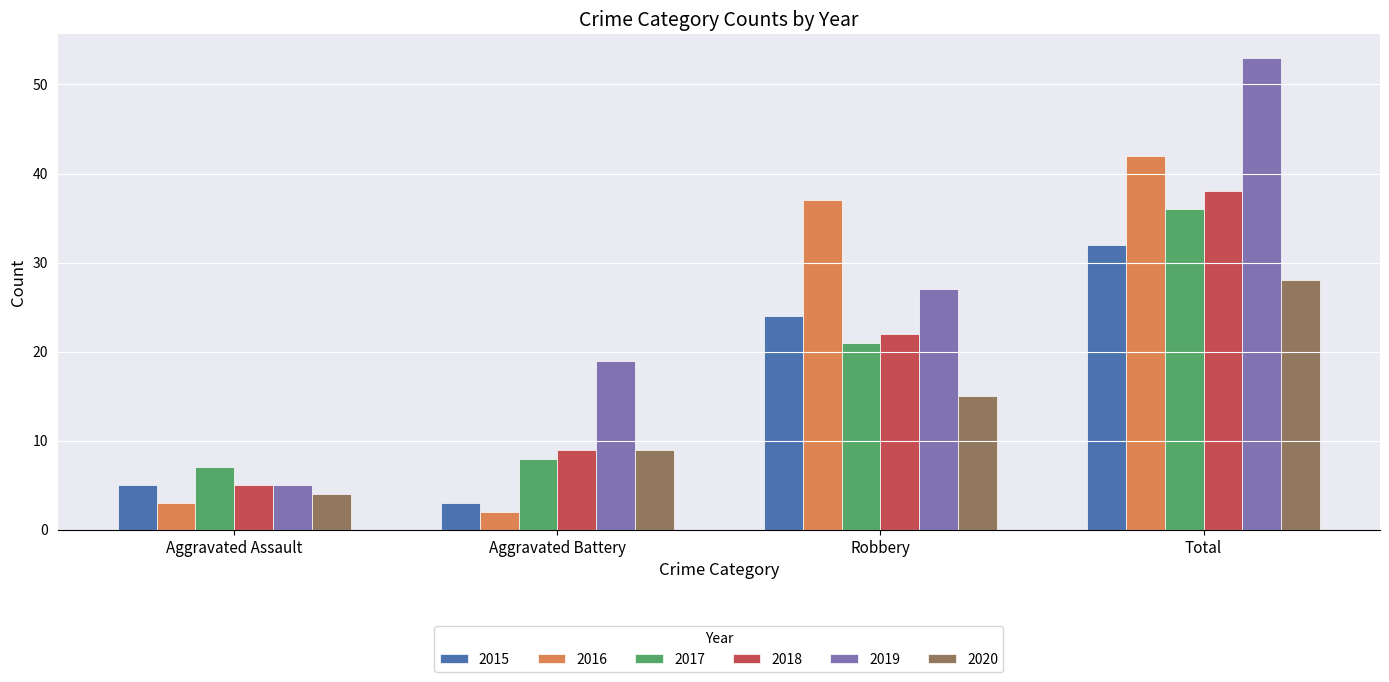

Where is 2020 nearest to the value 16?

Robbery